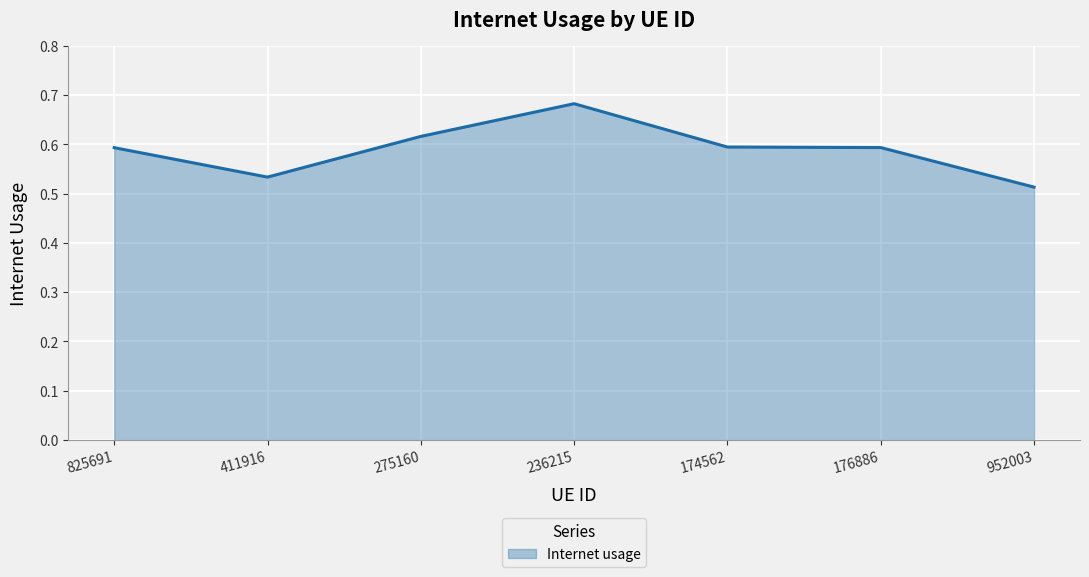

Does the chart display data point markers on the line(s)?

No